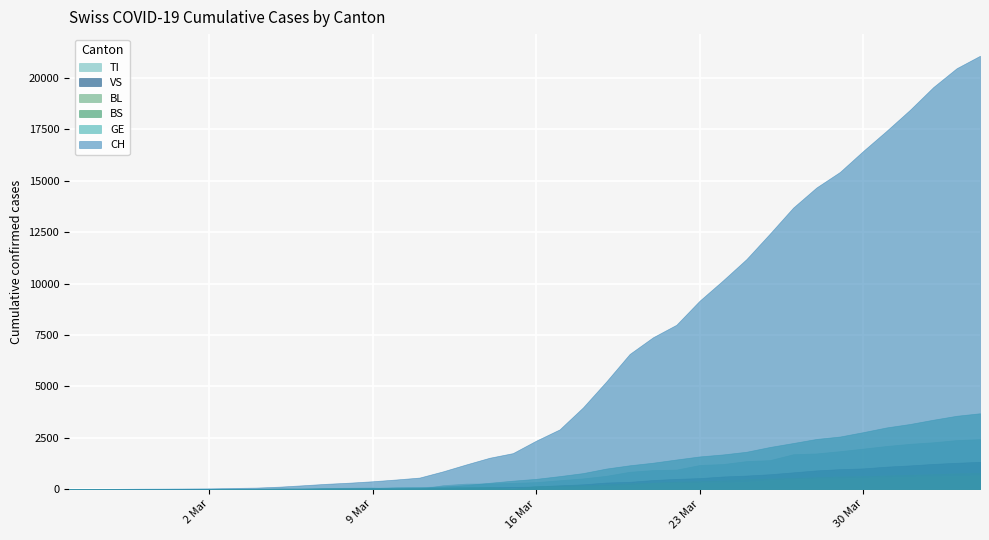

Which has a higher value, 2020-03-12 or 2020-03-04?

2020-03-12